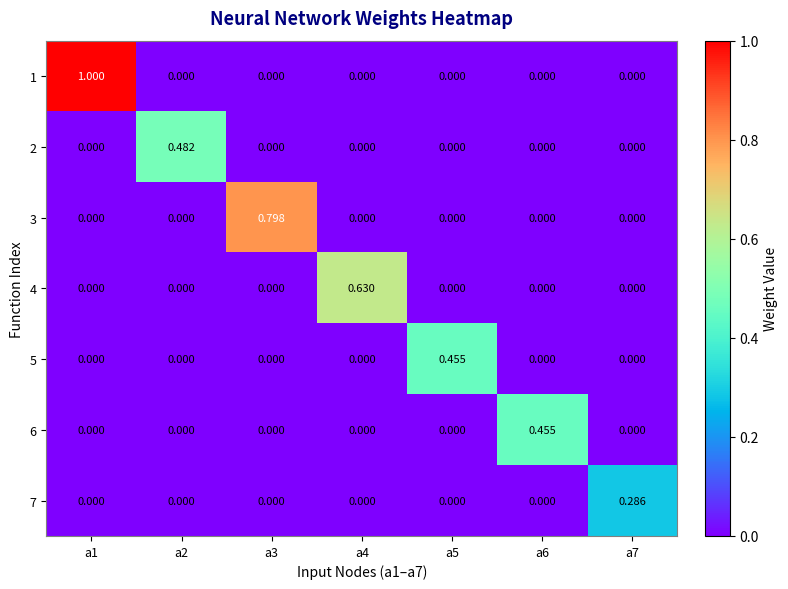

Is the value of 7 at a5 greater than the value of 5 at a5?

No